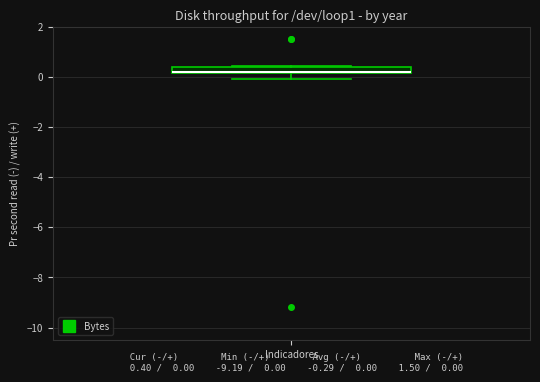

Where is the lower edge of the box for Indicadores on the y-axis? The values are not printed on the chart, so give them approximately, as read against the axis.

0.2